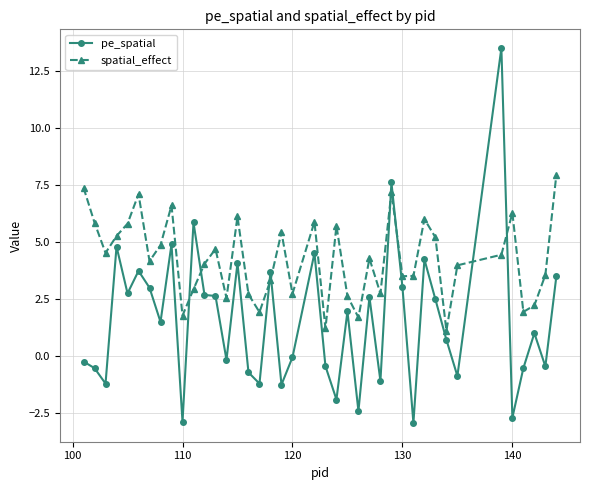

Which series has the largest range (max minus min)?

pe_spatial